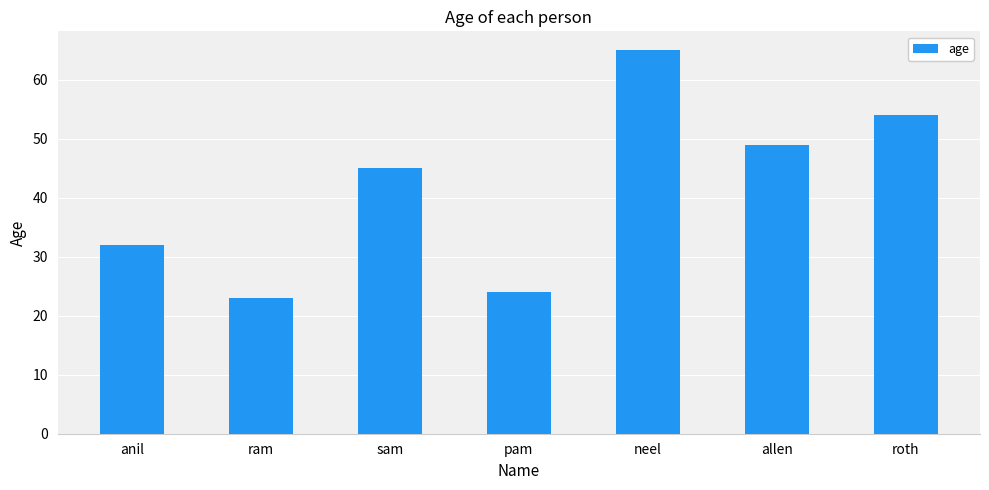

Reading left to right, what are all the values shown in this chart?

32	23	45	24	65	49	54